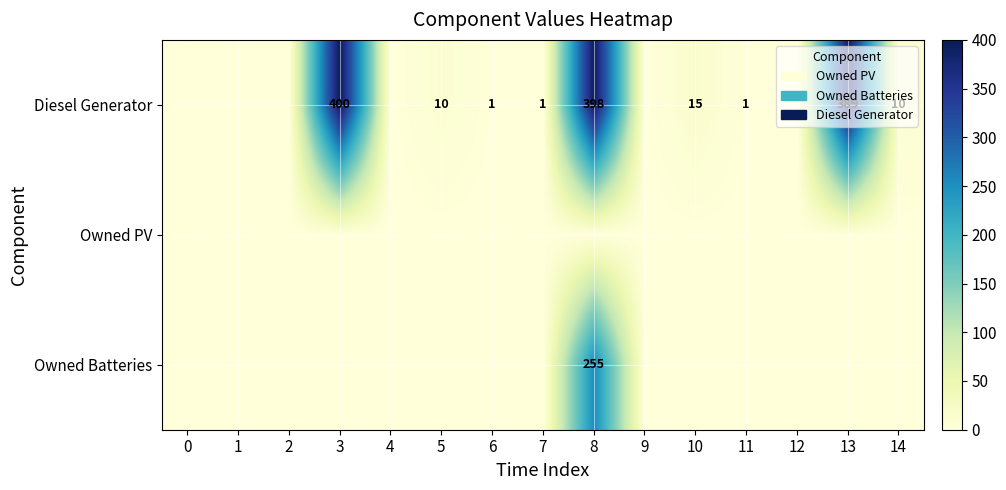

The Diesel Generator series shows 398 at 8. True or false?

True